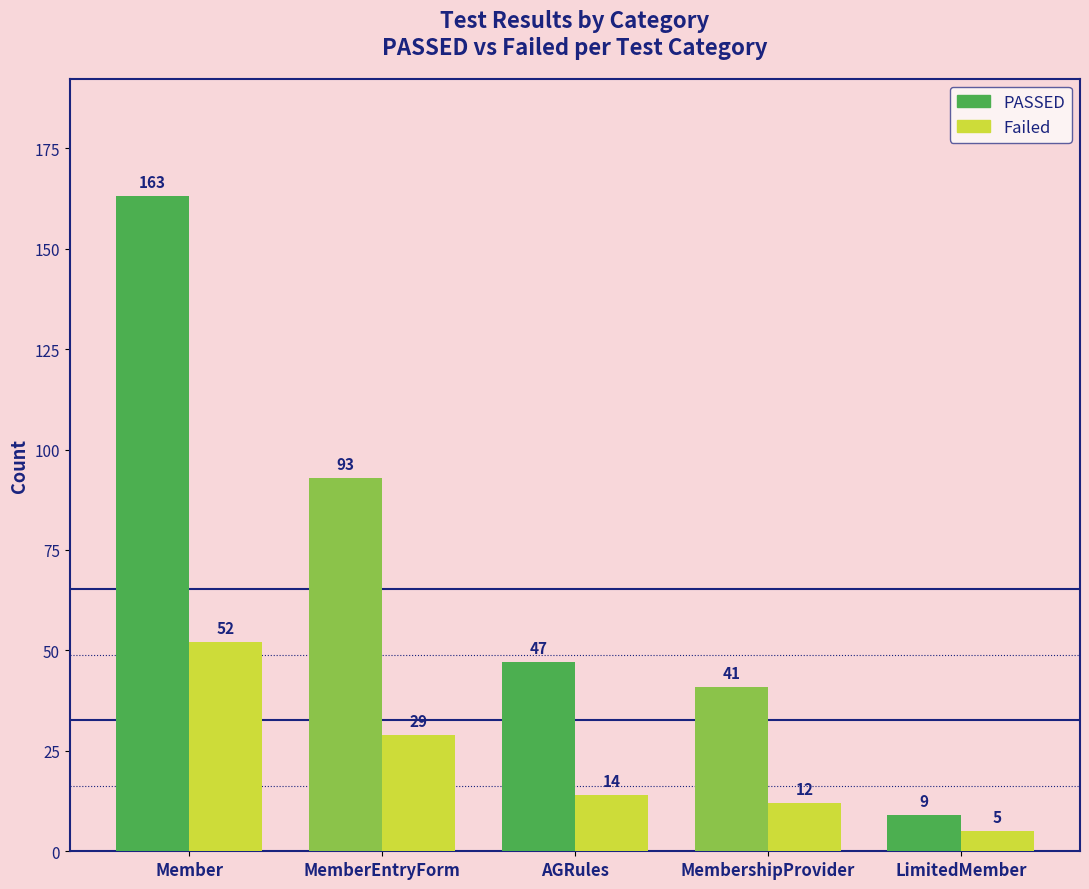

Where is Failed nearest to the value 28?

MemberEntryForm